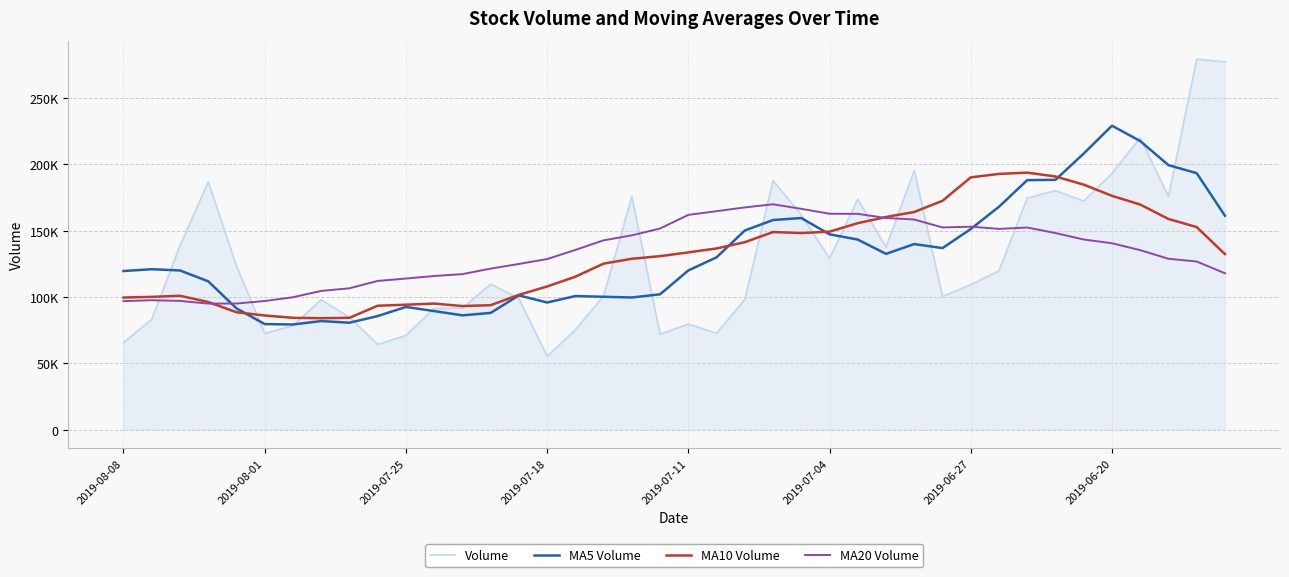

Which series has the widest spread of values?

Volume